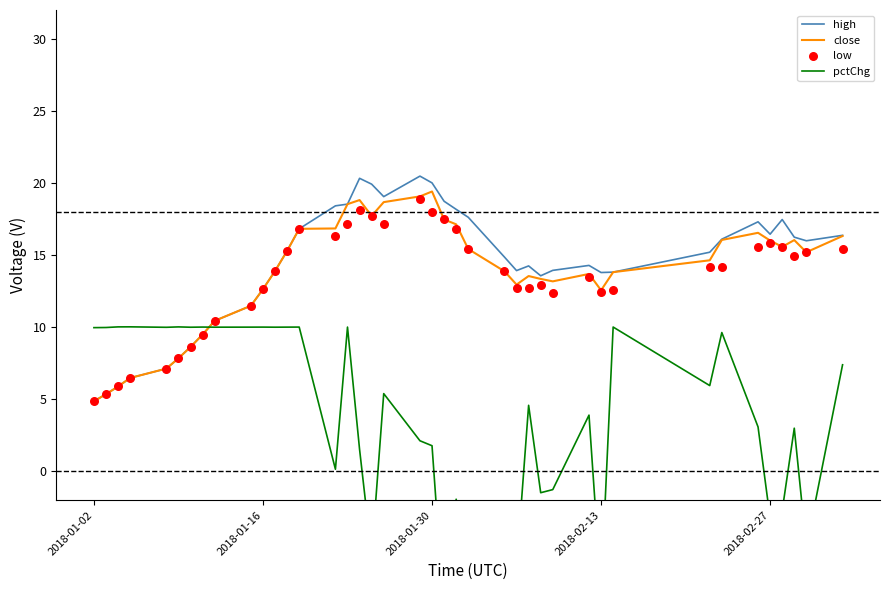

The close series shows 10.6 at 2018-02-27. True or false?

False